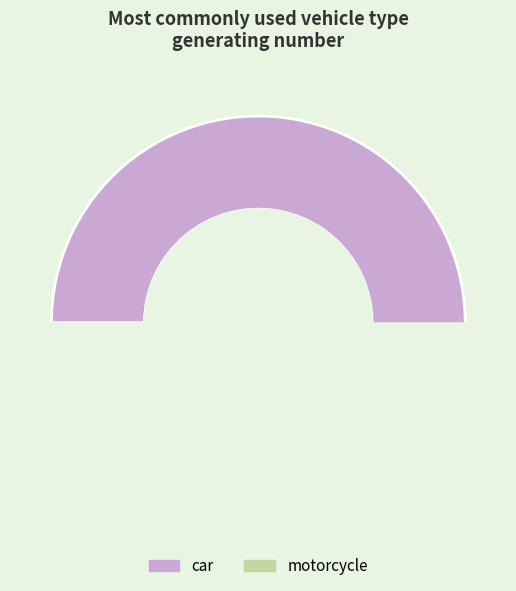

Does motorcycle account for over 50% of the chart?

No